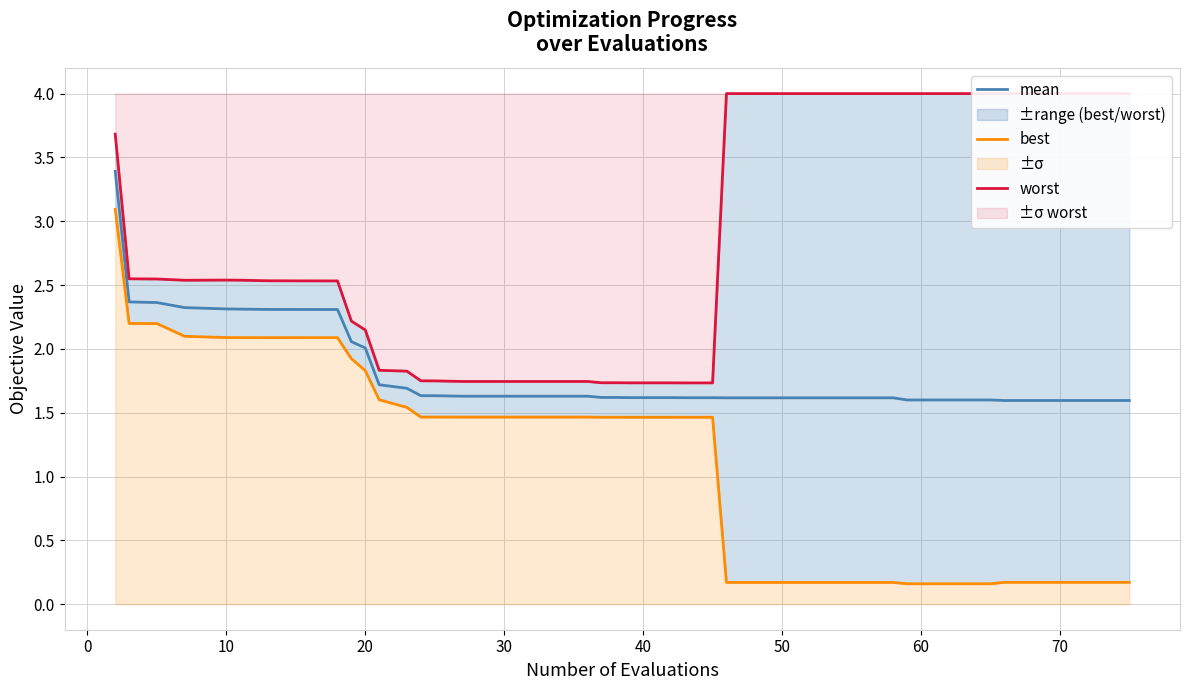

Does the chart display data point markers on the line(s)?

No